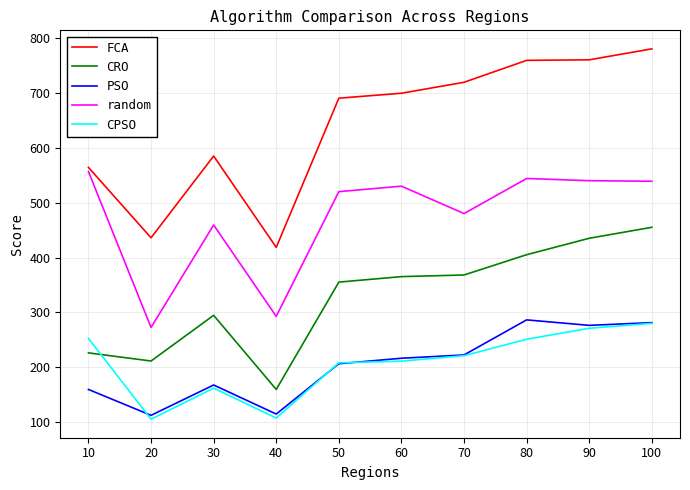

Is the value of random at 10 greater than the value of PSO at 10?

Yes